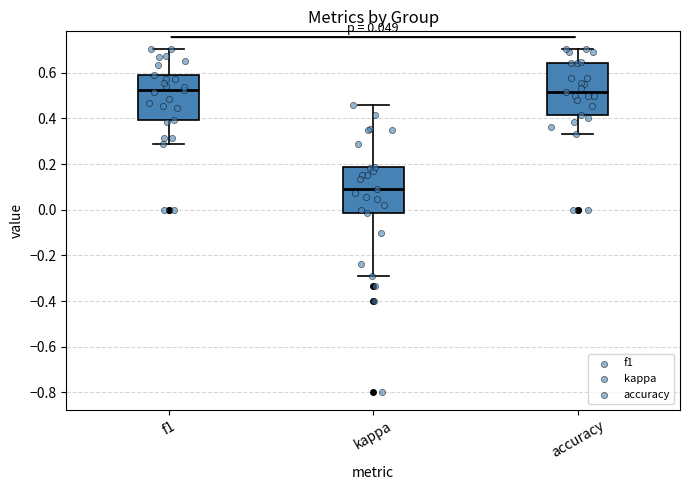

Where does the upper whisker of the box for kappa end on the y-axis? The values are not printed on the chart, so give them approximately, as read against the axis.

0.46